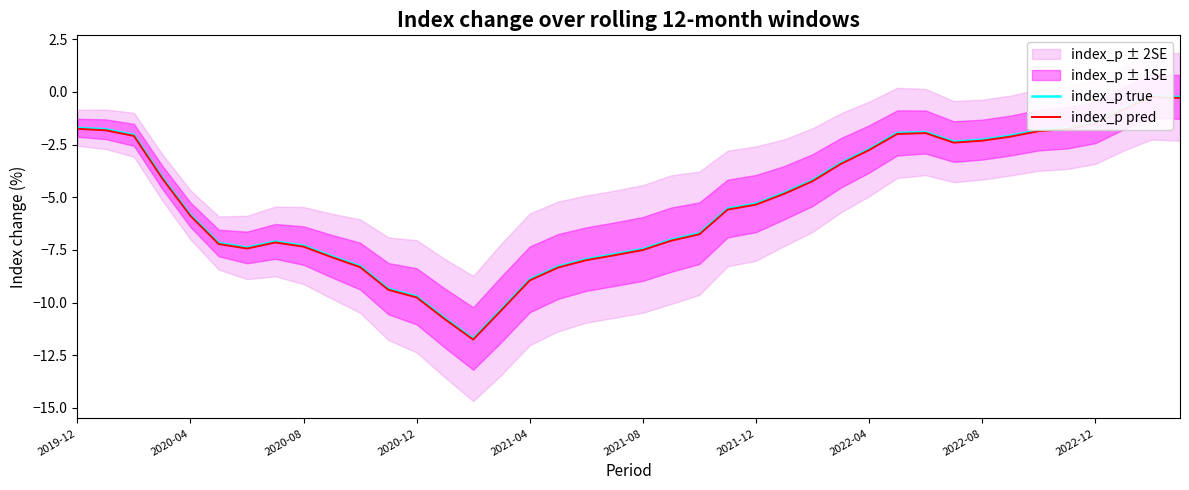

What position from the right is 39?

1